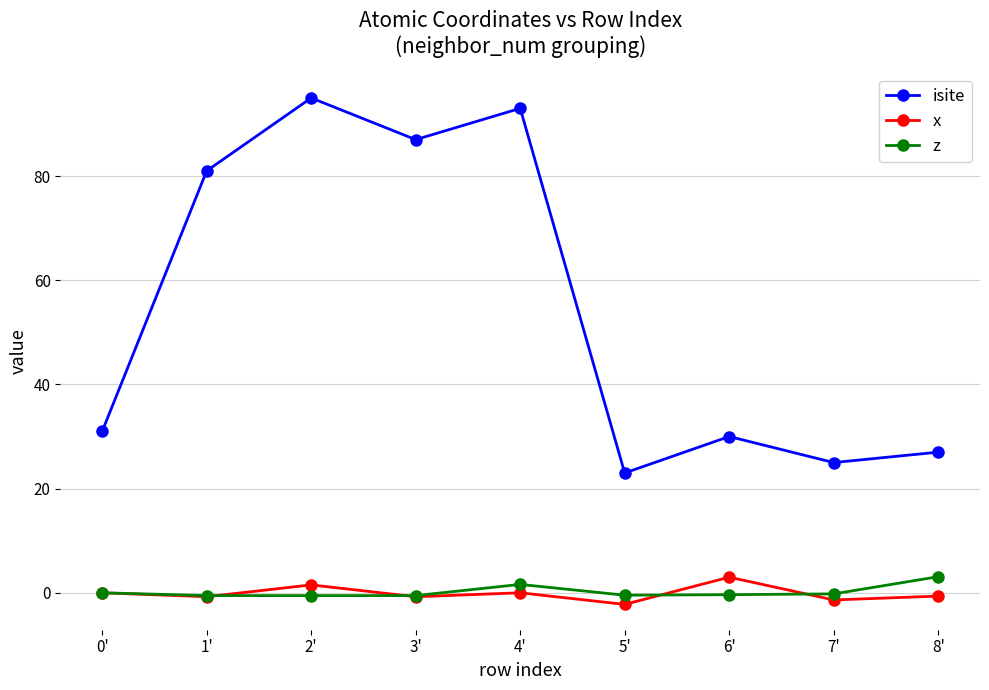

What is the value of the z point at the 7th from the left?

-0.4